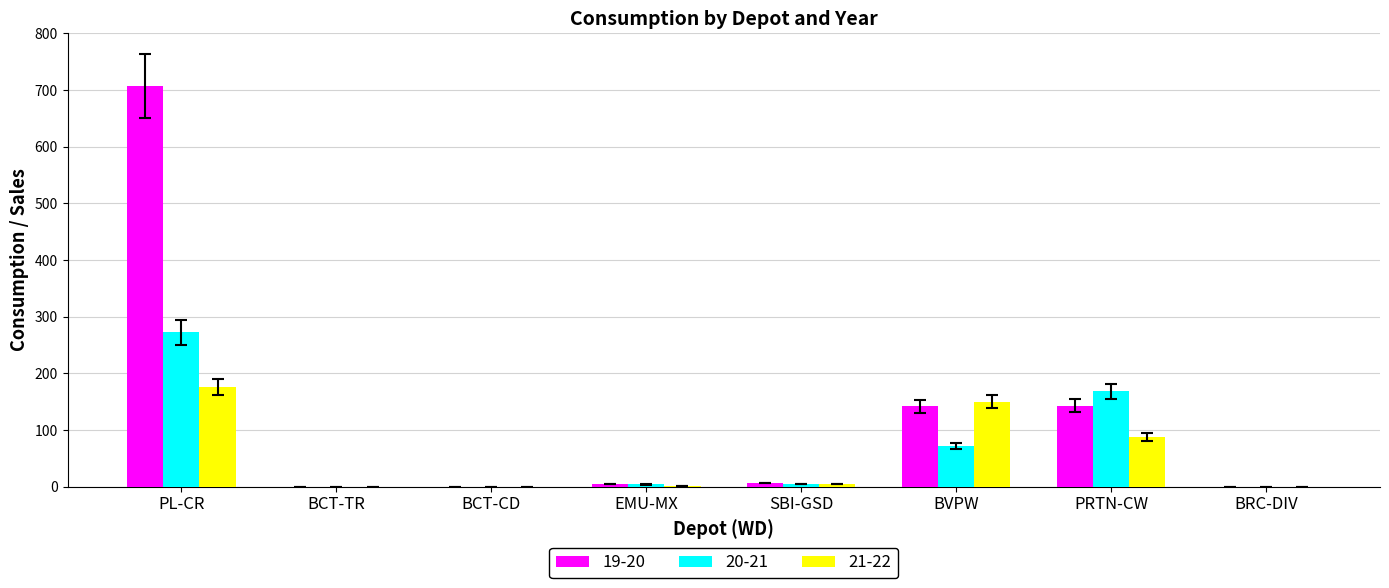

How many groups of bars are there?

8